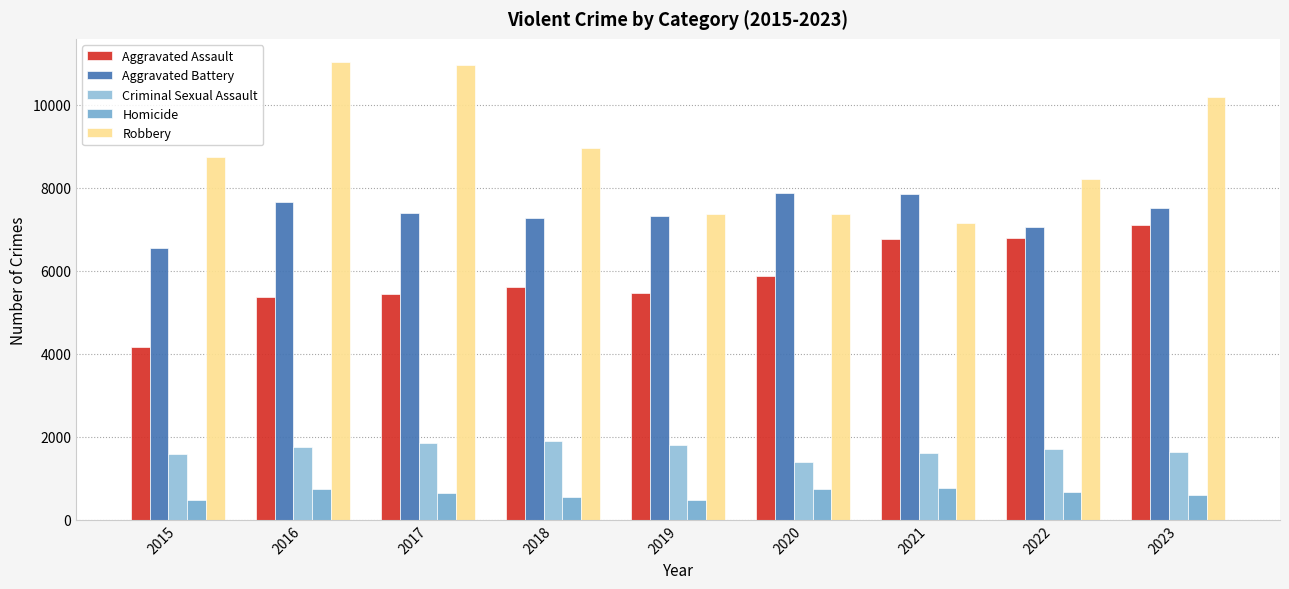

What is the value of the Aggravated Assault bar at the 8th from the left?

6796